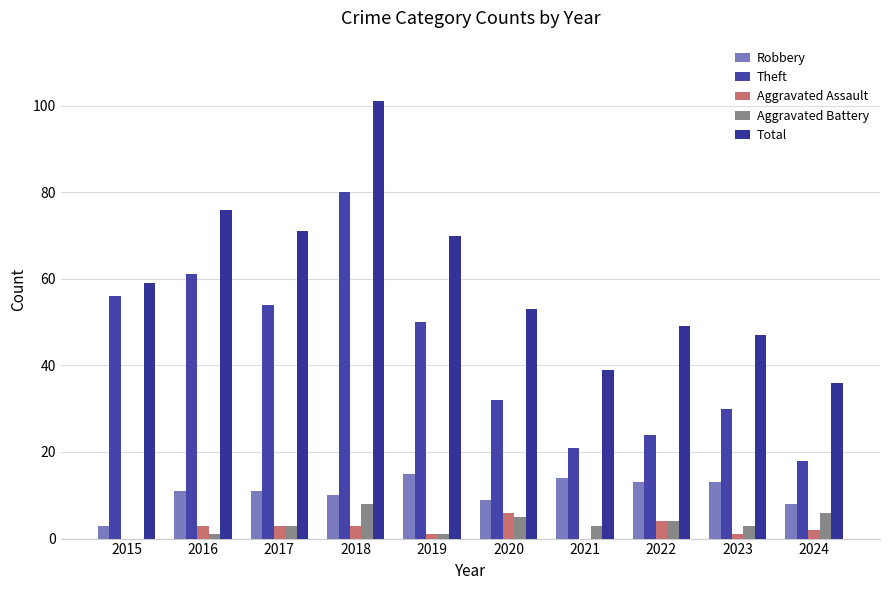

The Robbery series shows 13 at 2022. True or false?

True